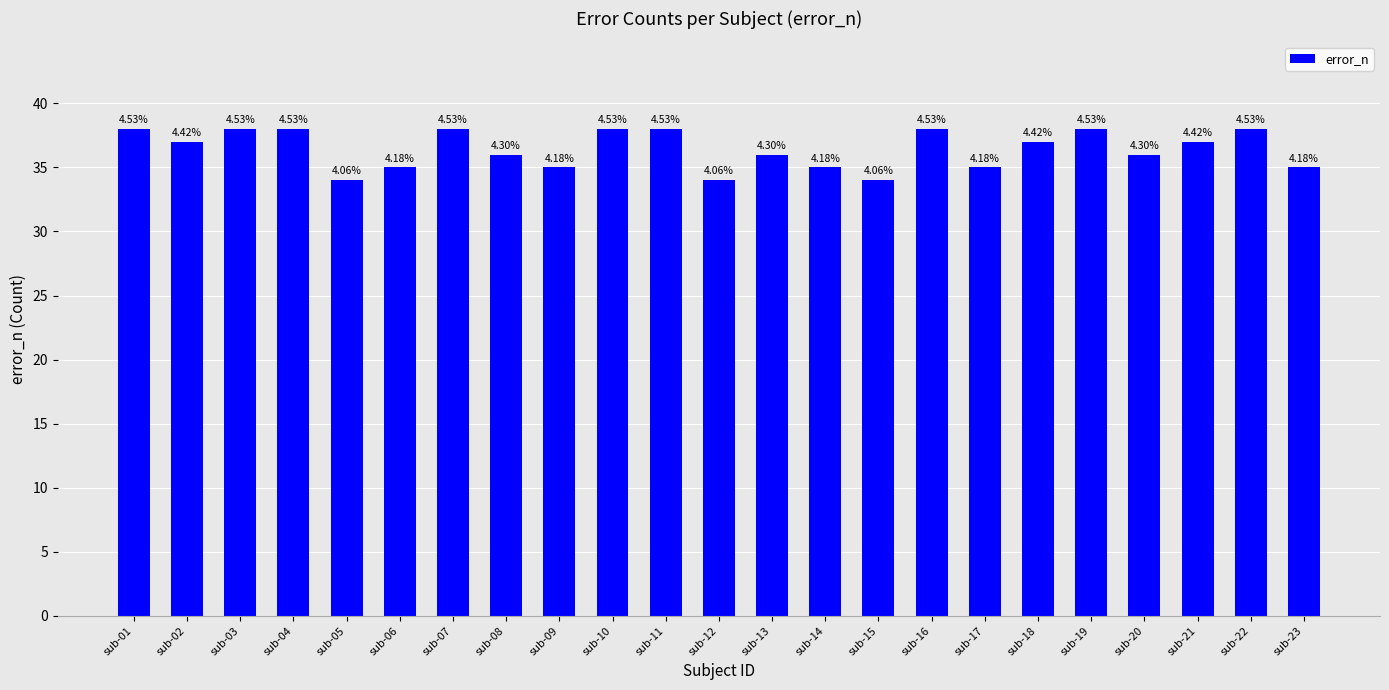

Are the bars horizontal?

No